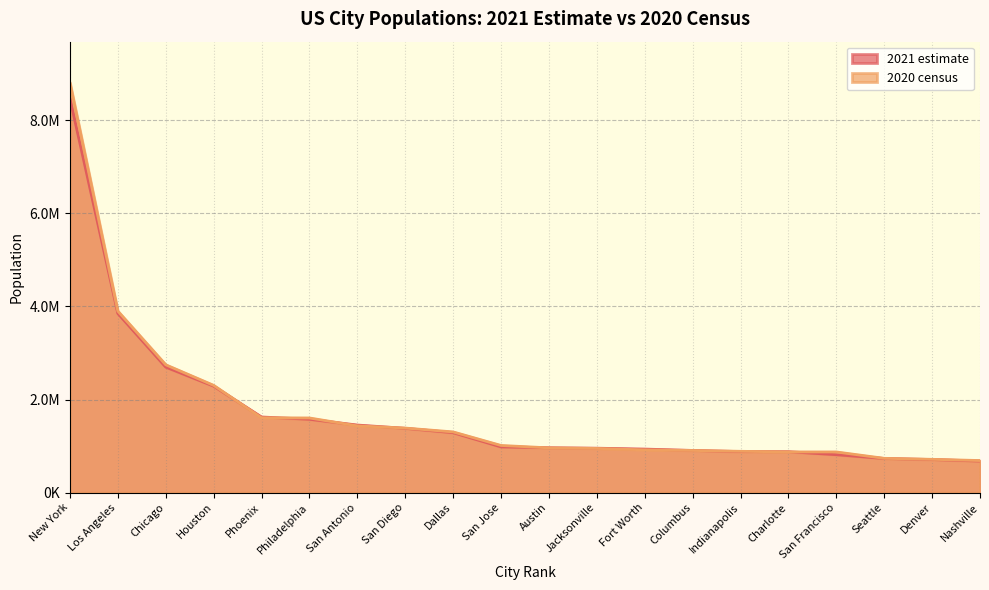

Which series has the largest total across all categories?

2020 census